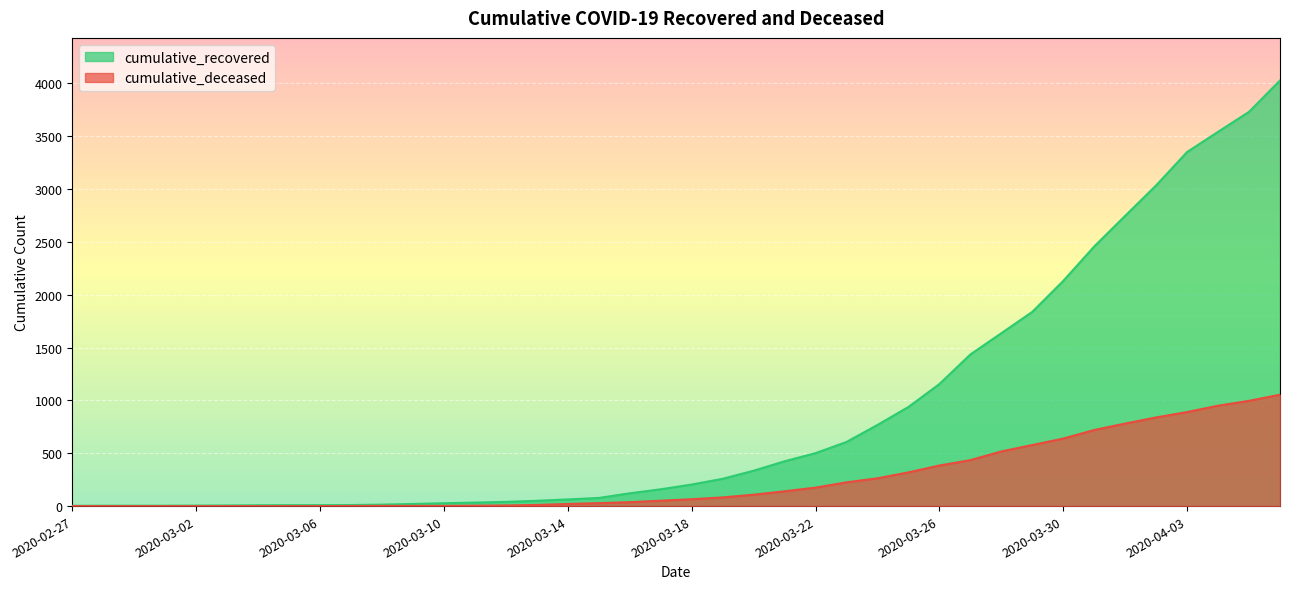

At which label does cumulative_recovered first exceed 204?

2020-03-19